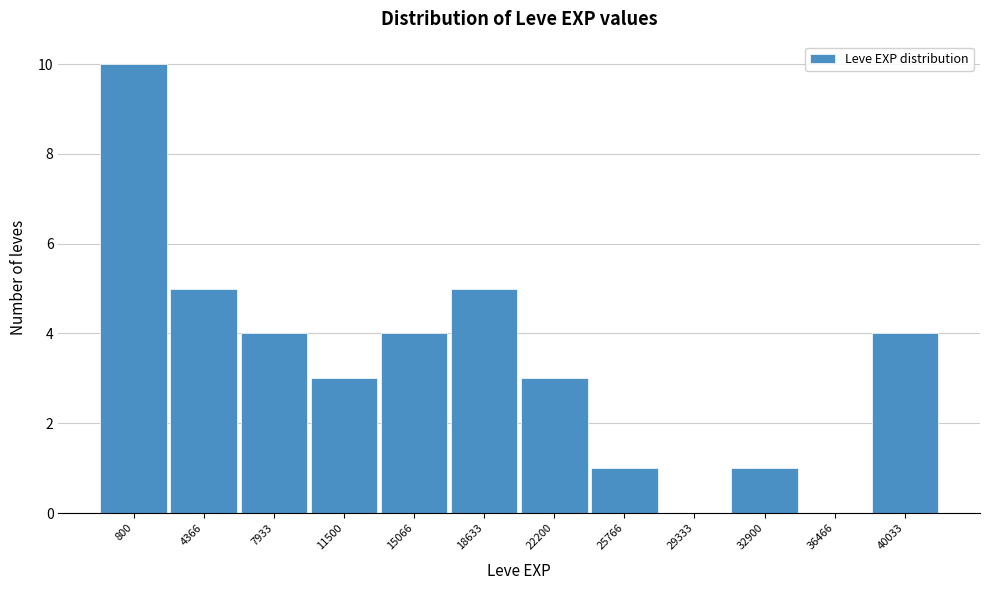

Reading left to right, transcribe all the data shown in this chart.

800=10	4366=5	7933=4	11500=3	15066=4	18633=5	22200=3	25766=1	29333=0	32900=1	36466=0	40033=4